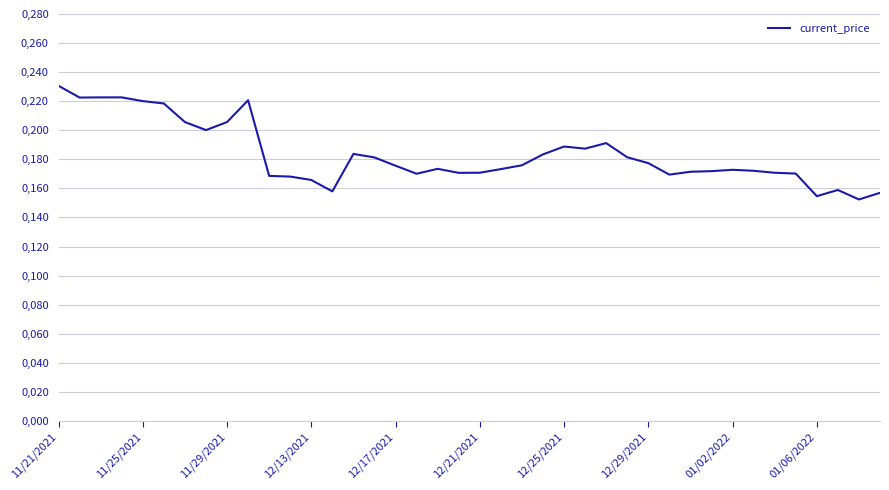

Is this an area chart (filled region under the line)?

No